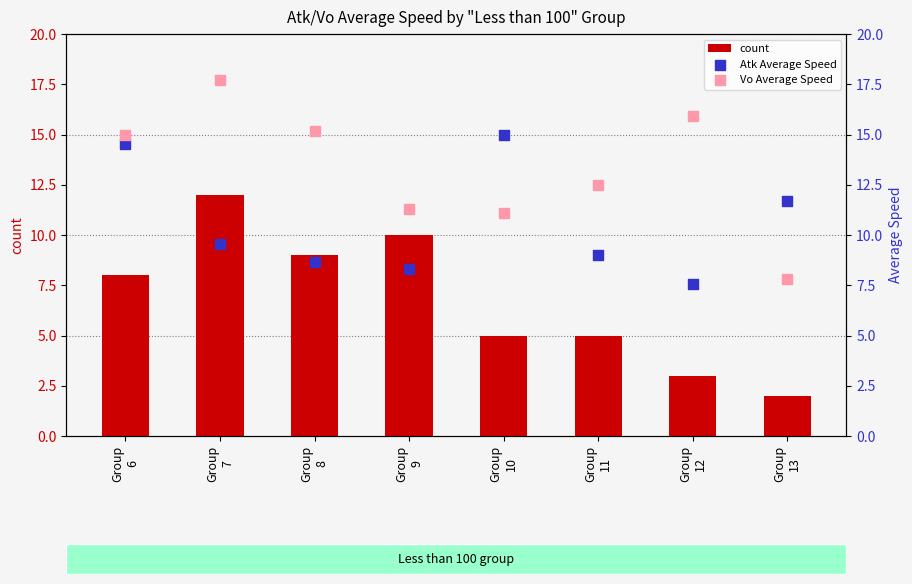

Which series contains the highest Y value?

Vo Average Speed